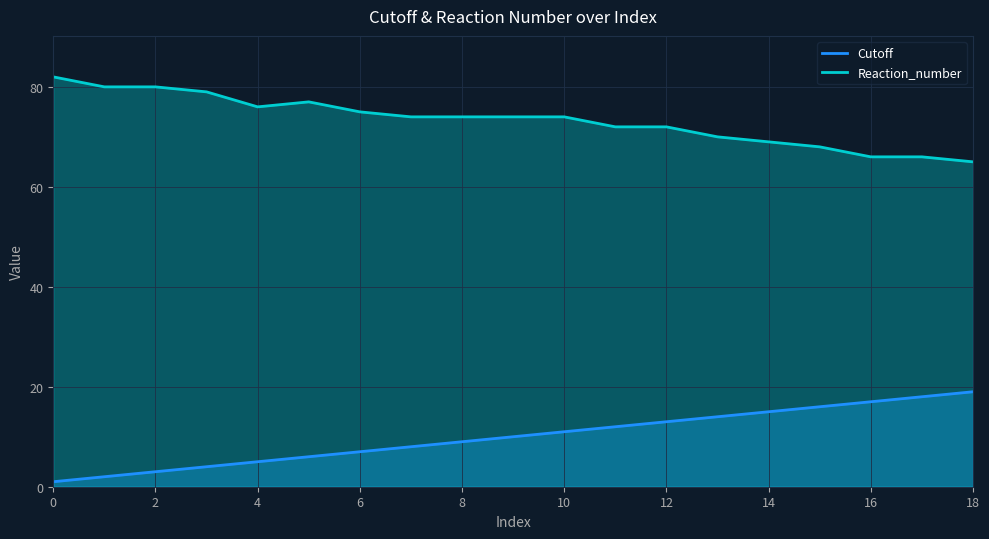

What is the value of the Cutoff point at the 12th from the left?

12